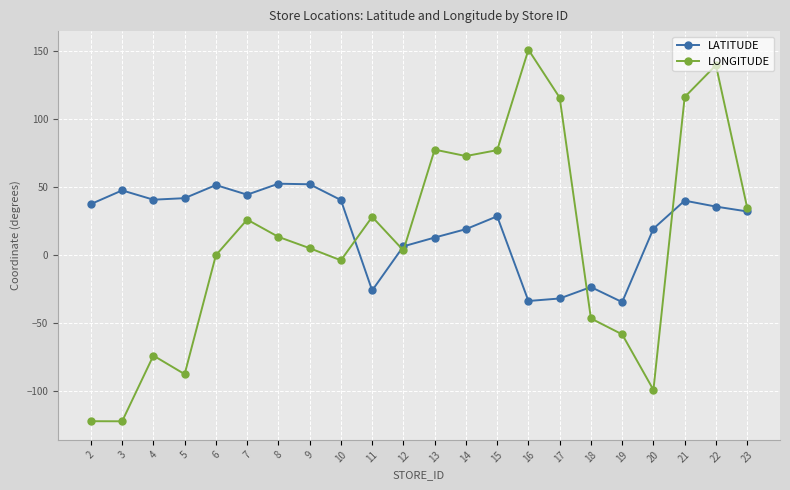

What is the total value across all series at 3?

-74.7